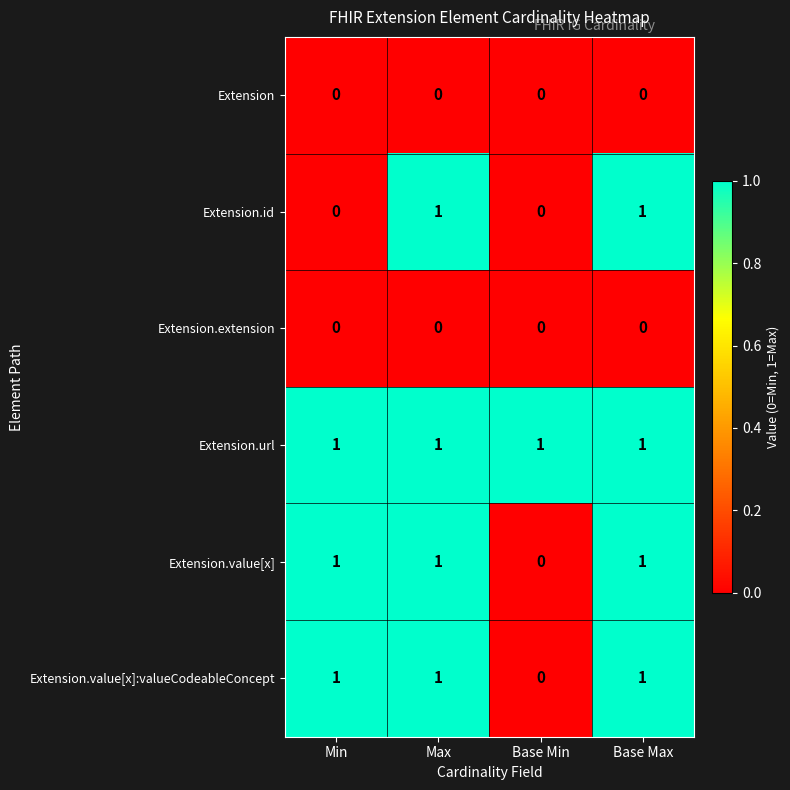

The value of Extension.id at Min is 0. True or false?

True